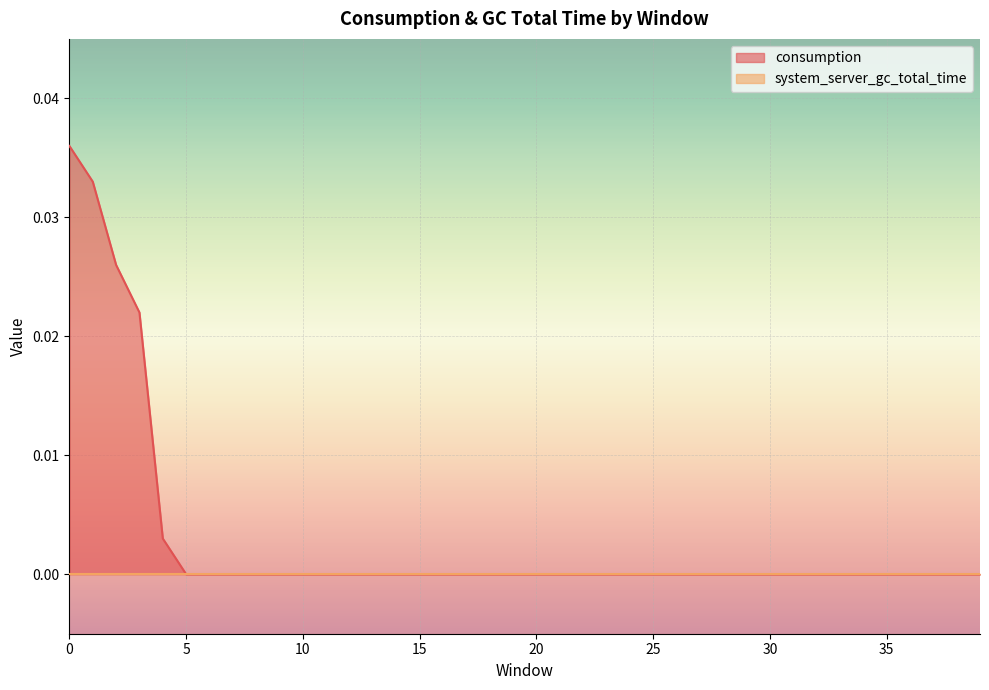

True or false: the data has more than 2 interior local peaks.

False